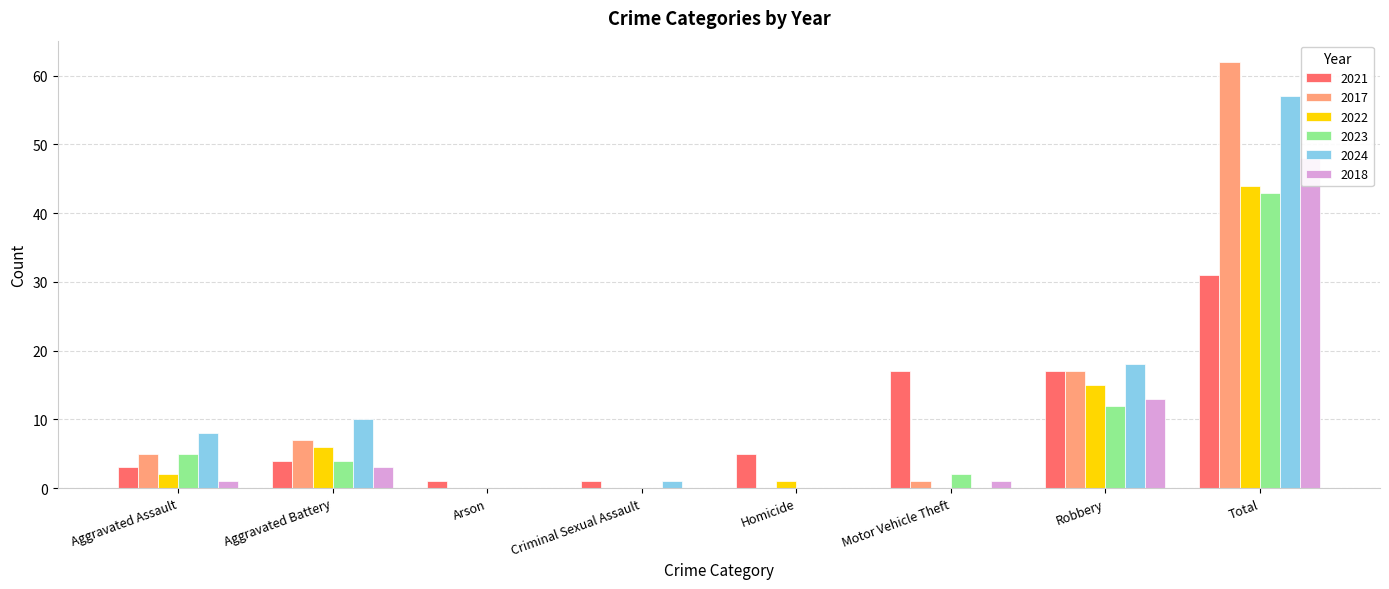

Does the chart contain stacked bars?

No